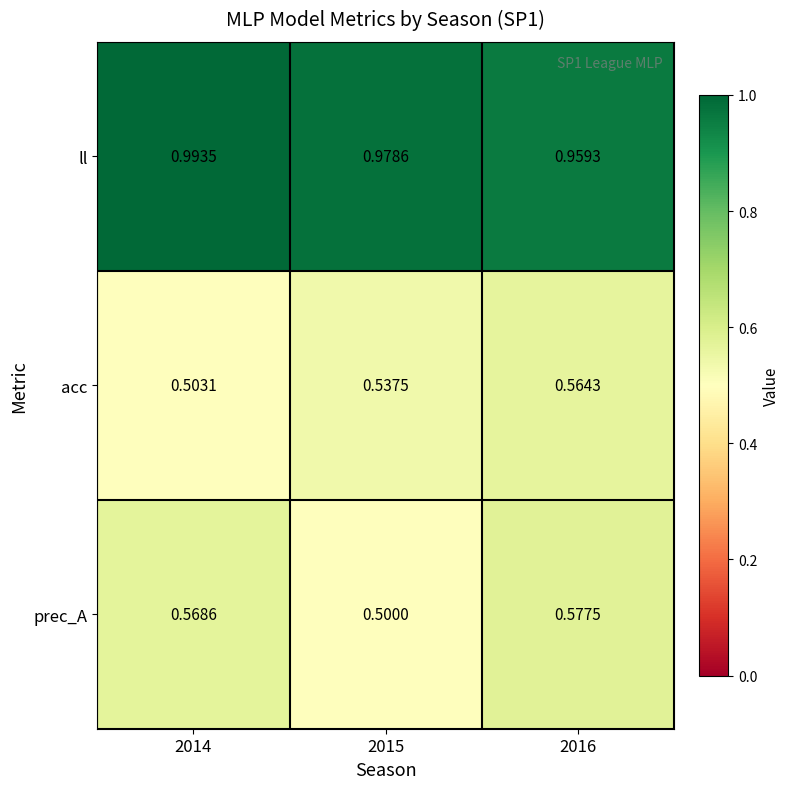

At 2015, list the series in order from largest to smallest.

ll, acc, prec_A